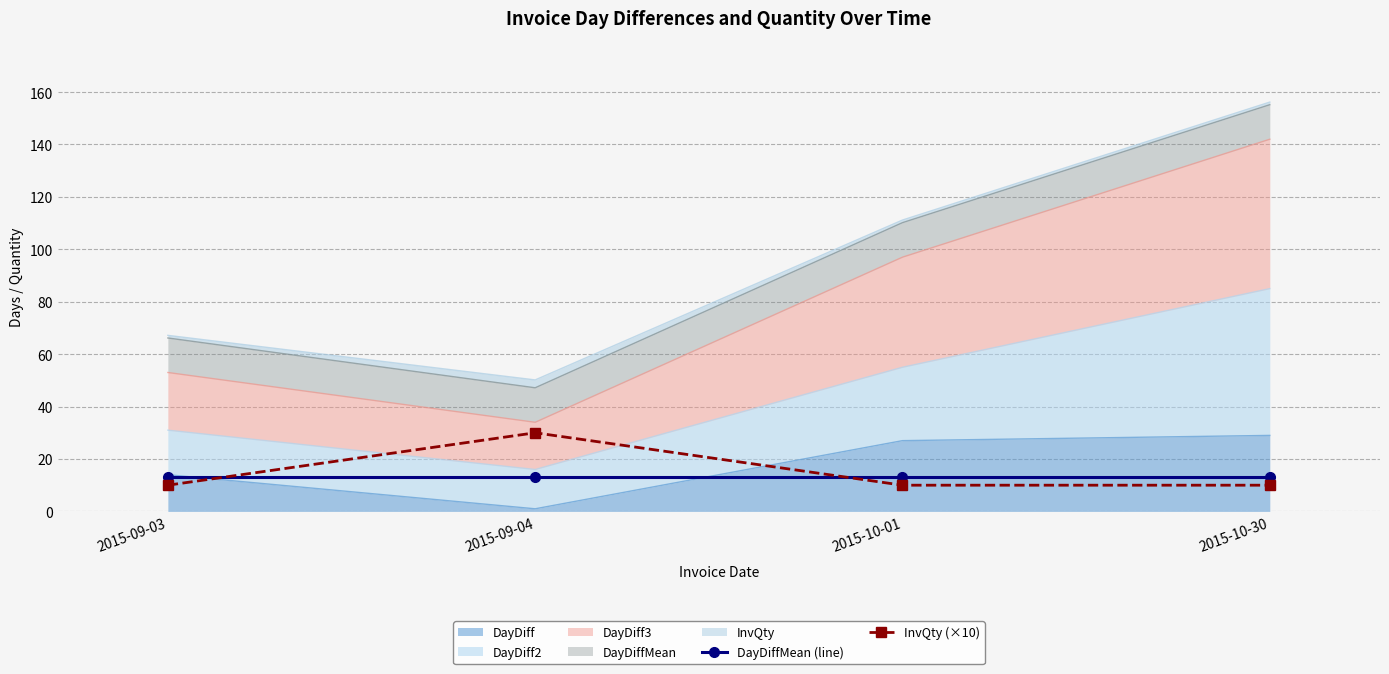

Which series has the widest spread of values?

InvQty (×10)